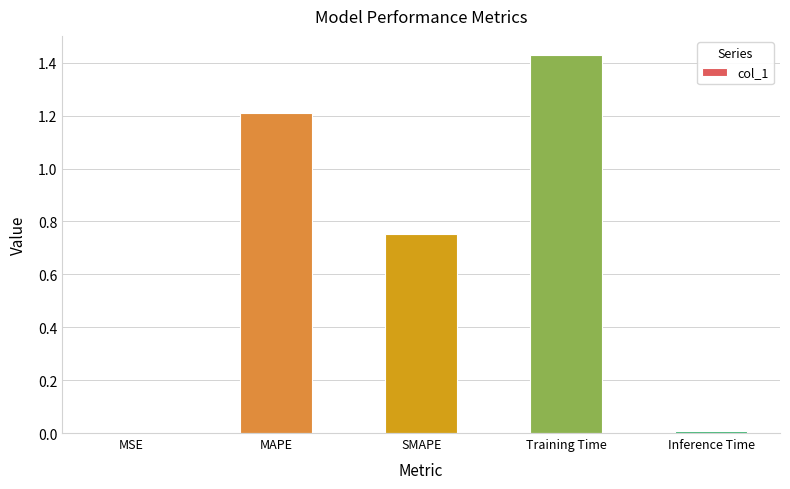

Between MSE and MAPE, which is larger?

MAPE